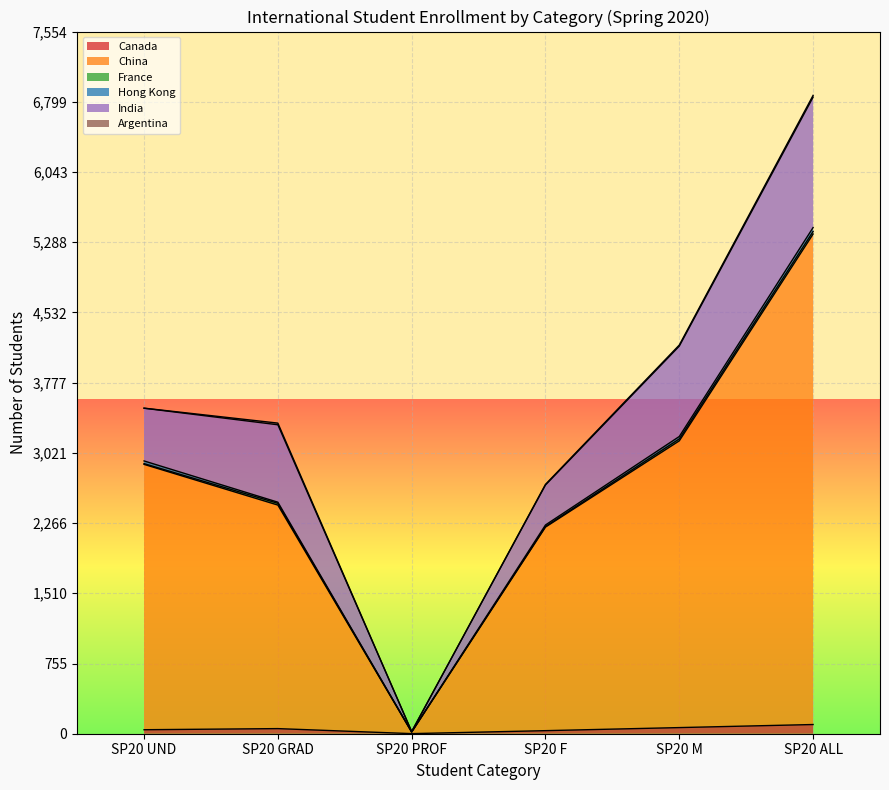

True or false: Canada and India cross at least once.

False